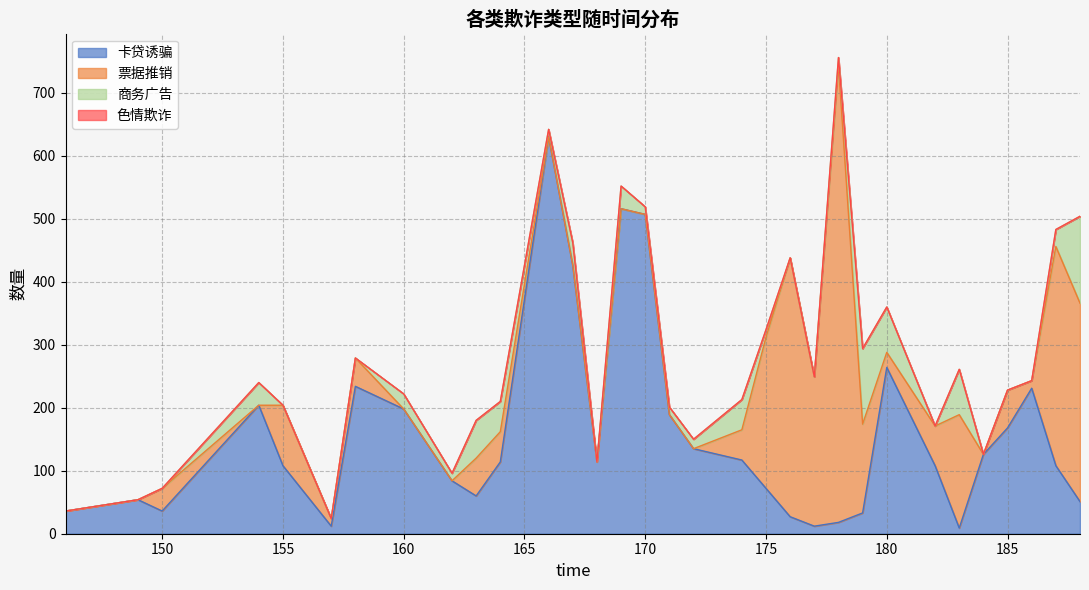

How many data points does each series have?

32